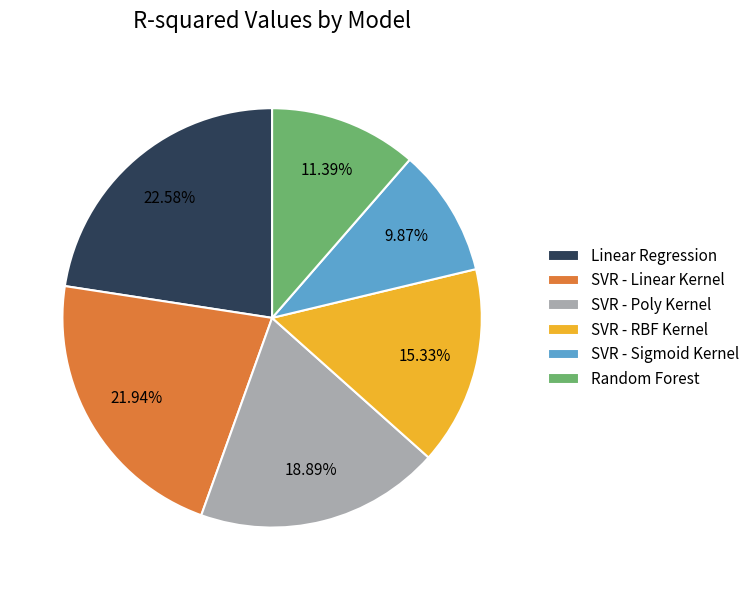

What percentage is NOT represented by SVR - Linear Kernel?

78.1%